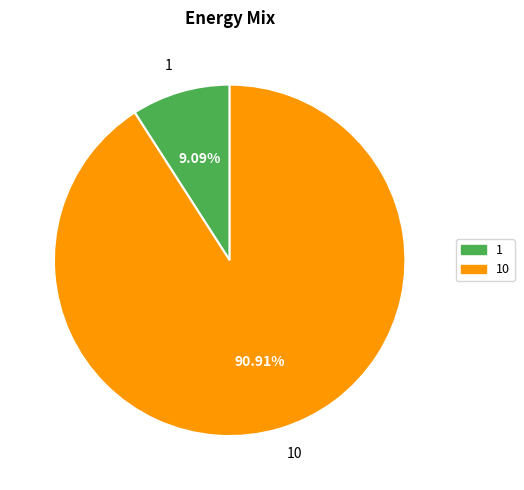

What percentage do 10 and 1 together represent?

100.0%